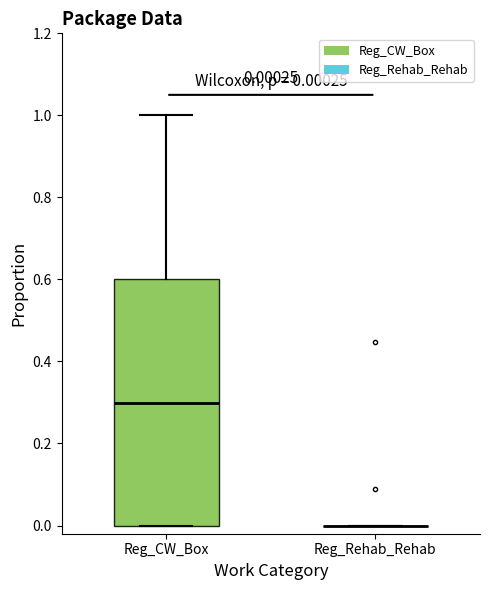

Which box is the tallest, from its lower edge to its upper edge?

Reg_CW_Box